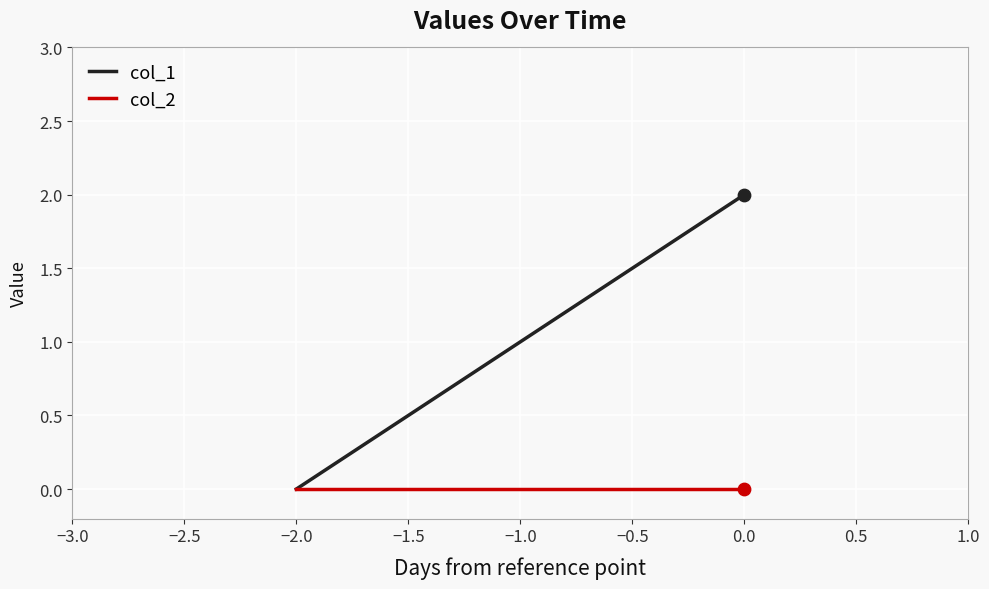

Which series has the largest total across all categories?

col_1